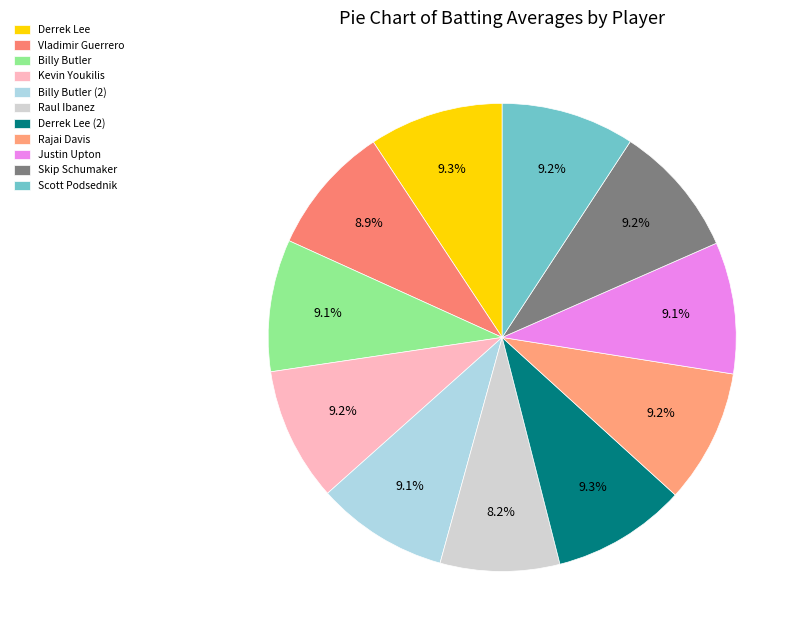

Combined, what portion of the pie is Derrek Lee and Derrek Lee (2)?

18.6%